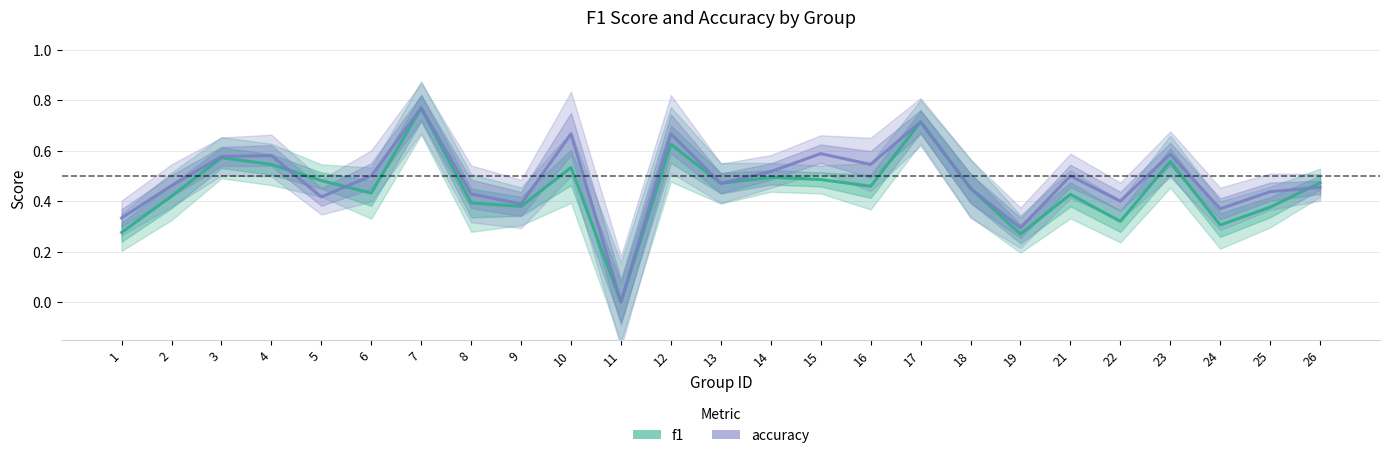

After their last crossing, which series has the higher values: accuracy or f1?

f1